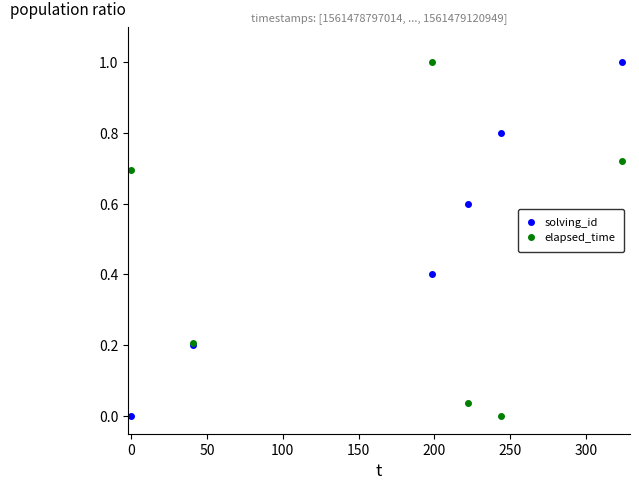

What is the maximum value shown in the chart?

1.0